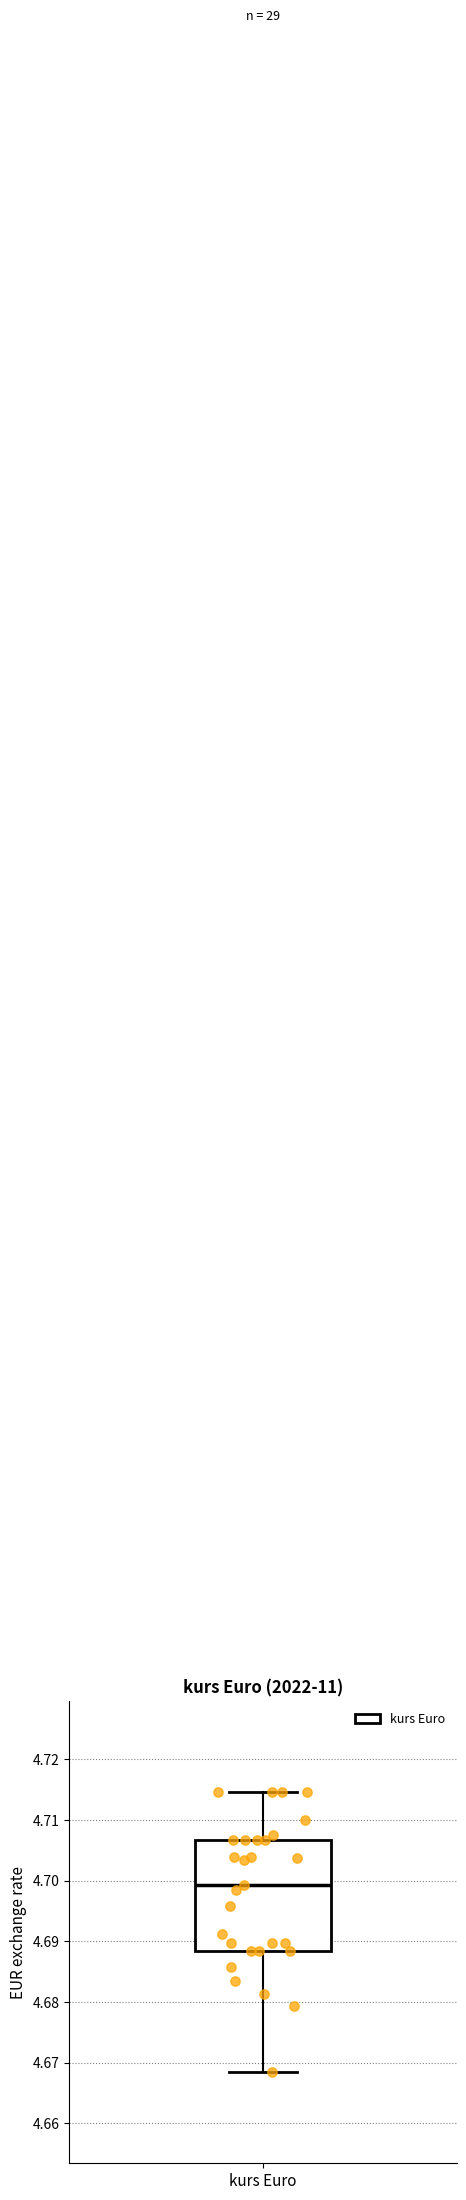

Where is the lower edge of the box for kurs Euro on the y-axis? The values are not printed on the chart, so give them approximately, as read against the axis.

4.688